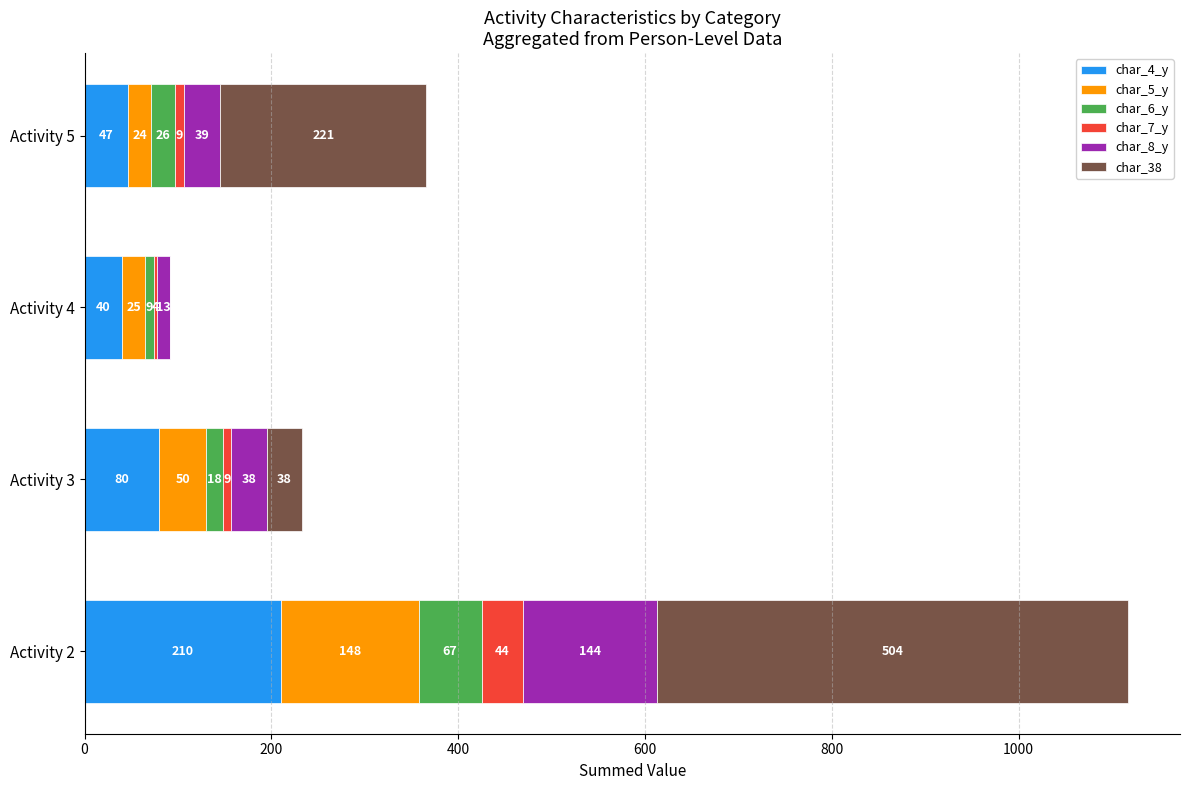

At which category is the sum across all series the highest?

Activity 2